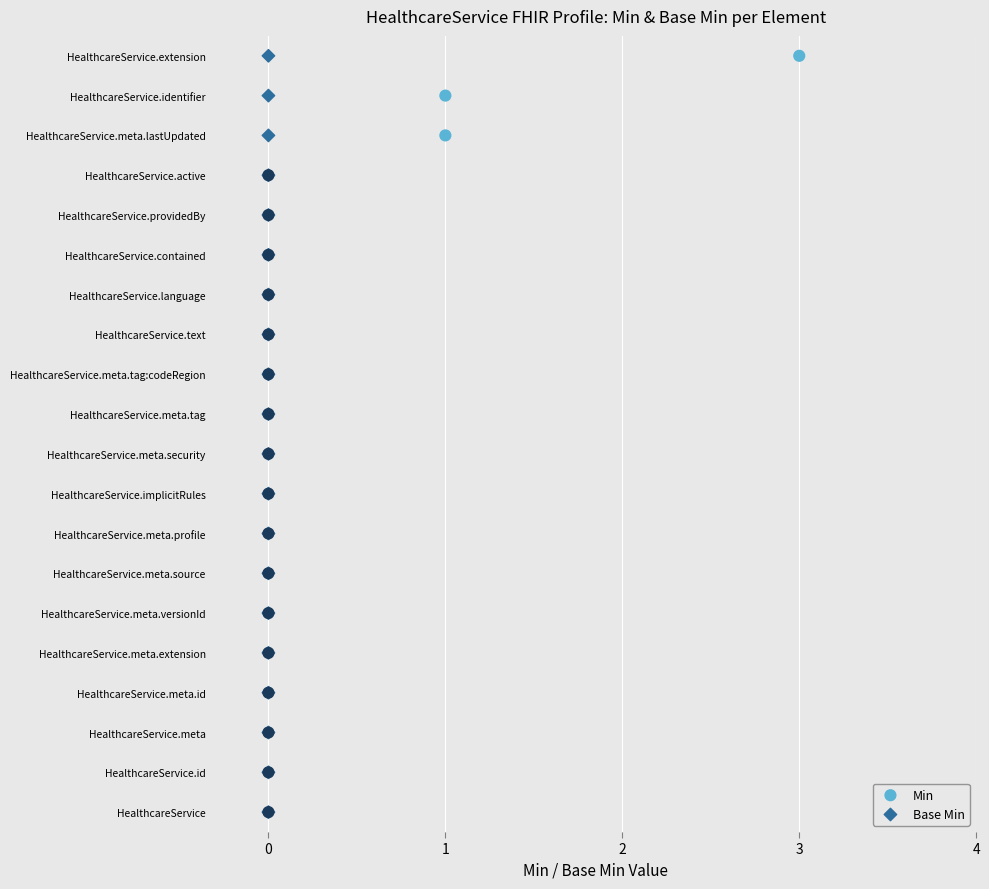

What are all the series names shown in the legend?

Min, Base Min